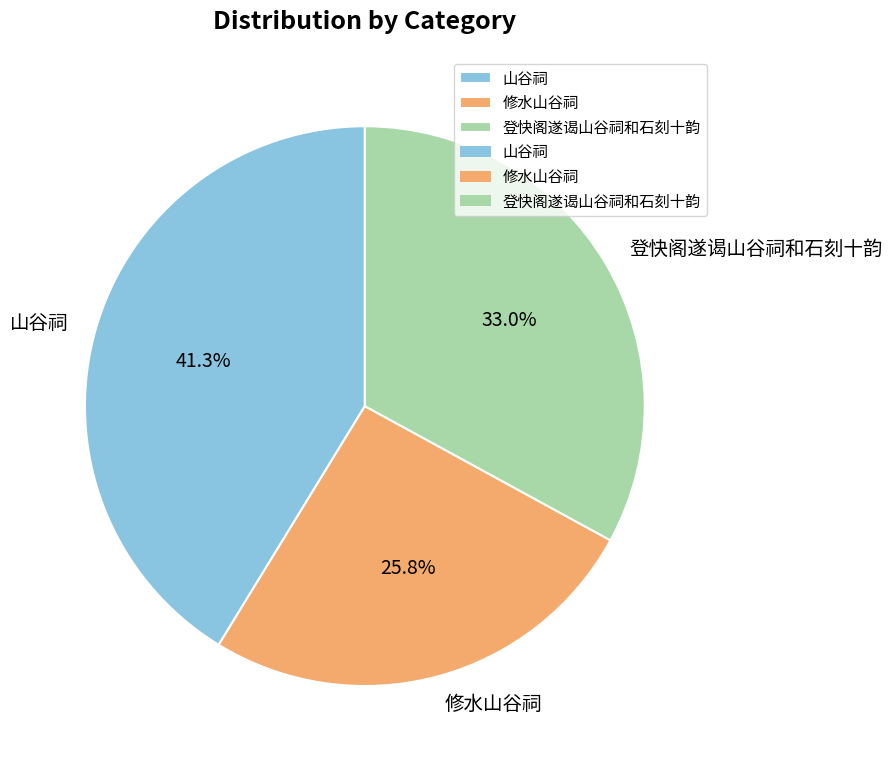

True or false: 山谷祠 accounts for 29% of the total.

False